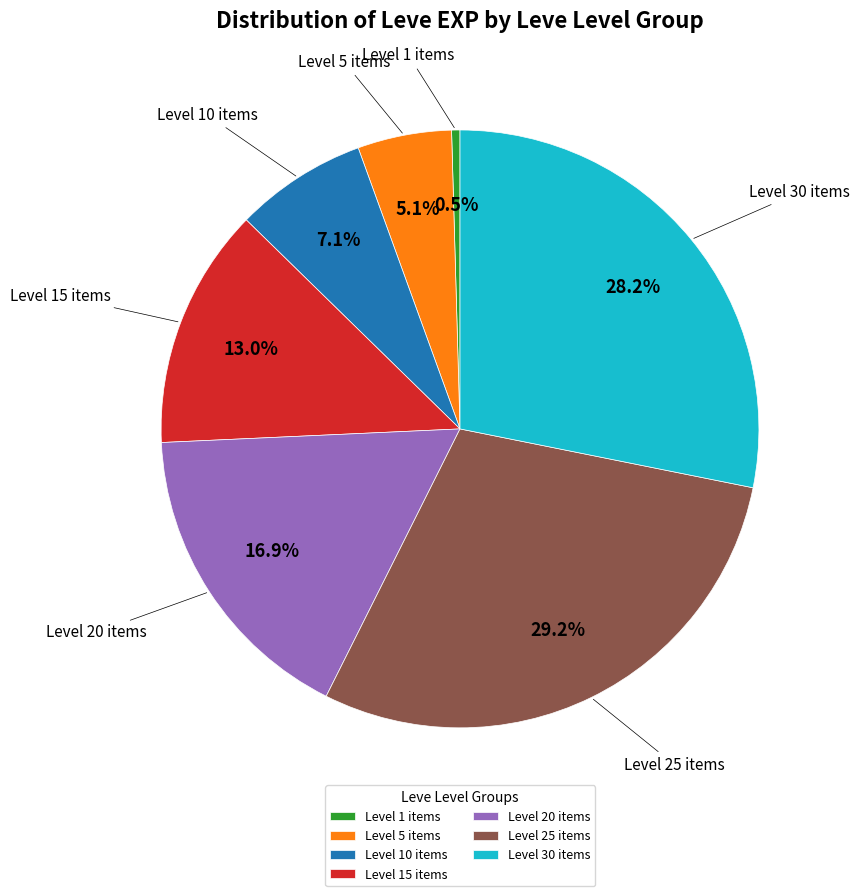

How many segments does this pie chart have?

7